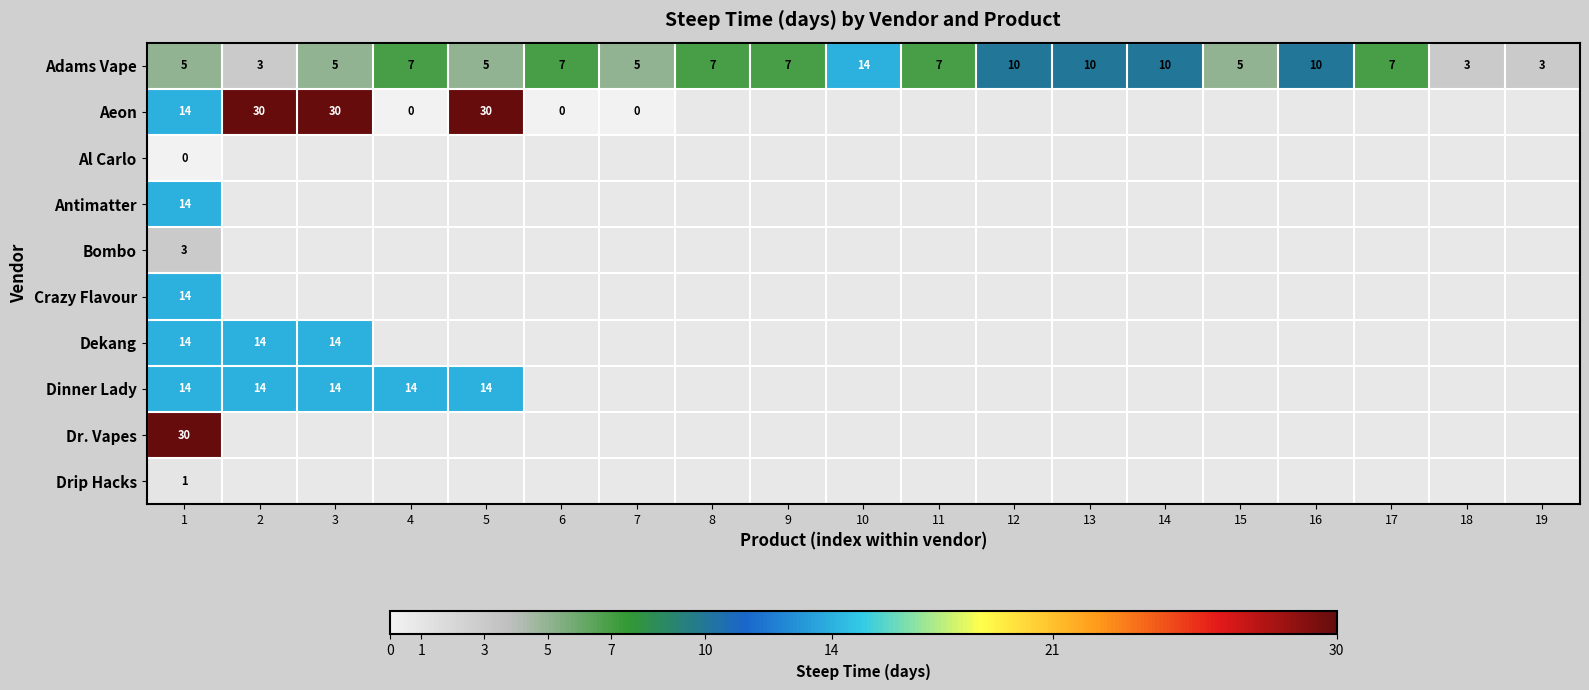

The Adams Vape series shows 10 at 12. True or false?

True